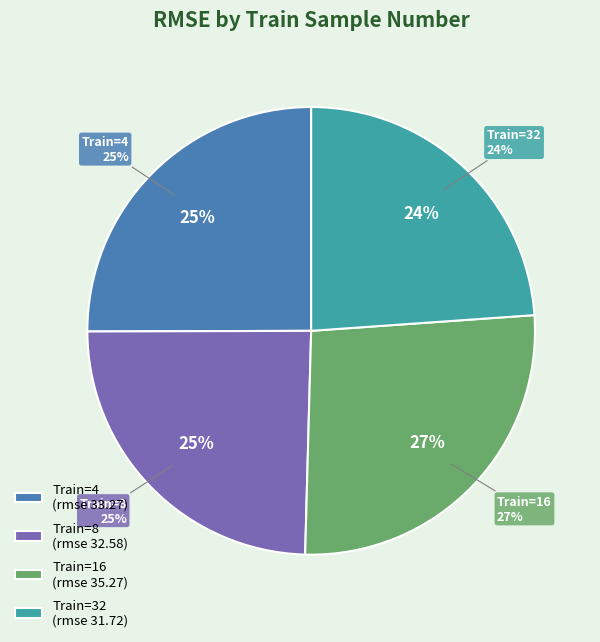

To the nearest percent, what is the difference between the largest and smallest slice percentages?

3%